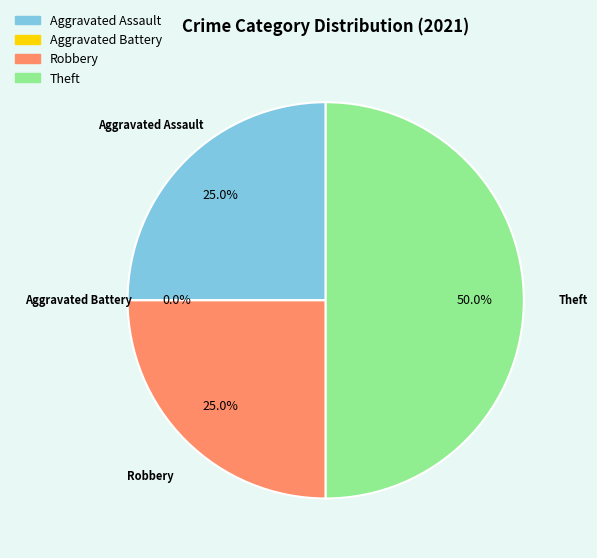

What percentage is NOT represented by Aggravated Assault?

75.0%